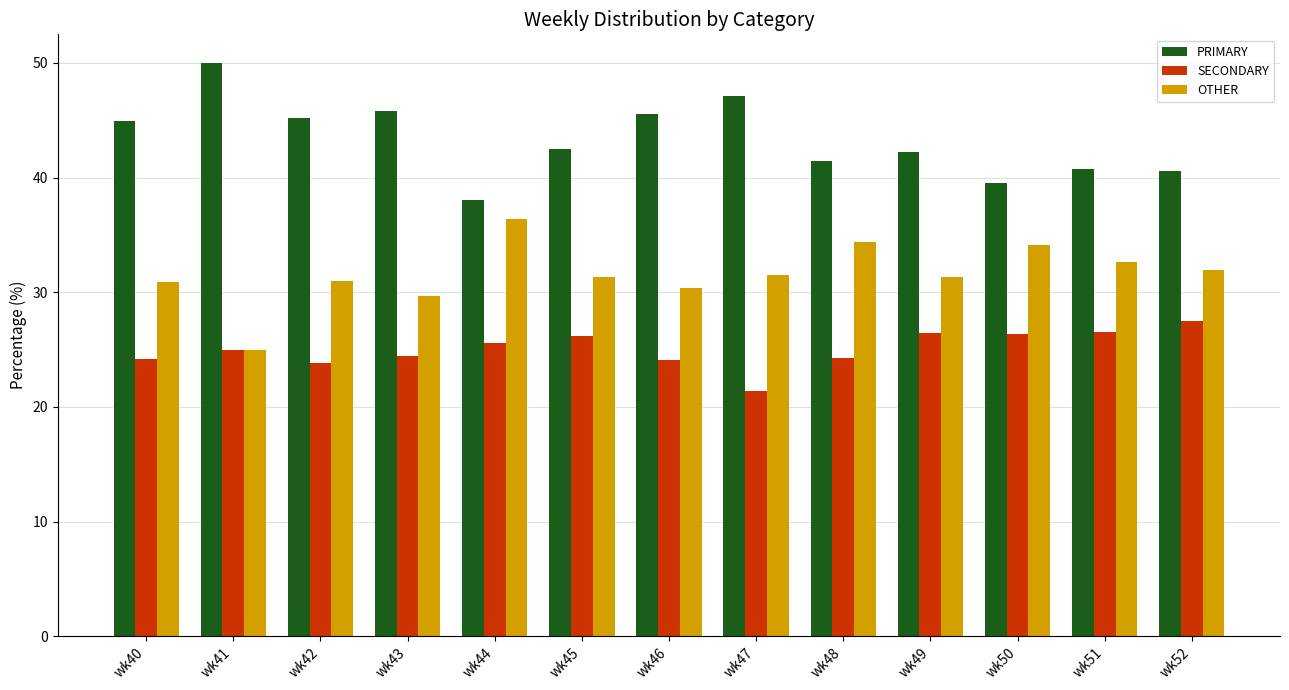

What is the difference between the PRIMARY values at wk44 and wk48?

3.4